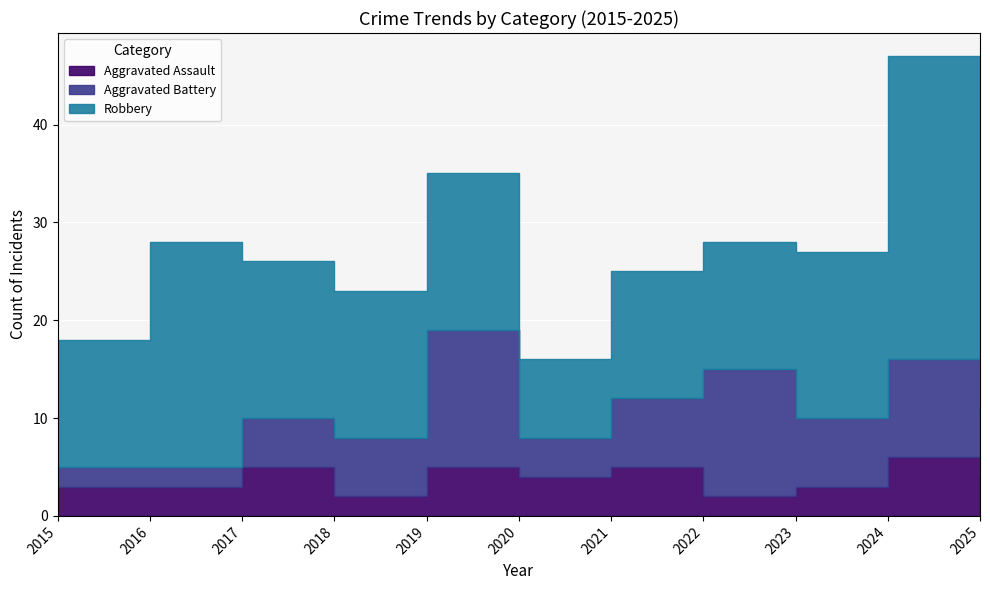

Count the number of data series in this chart.

3